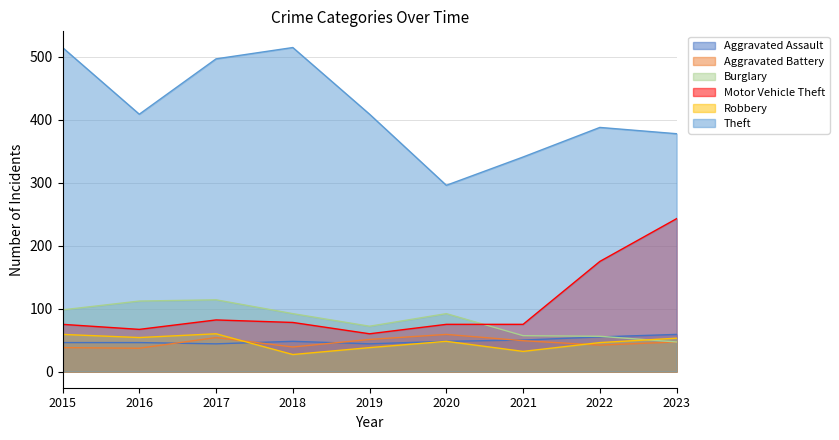

How many series are shown in this chart?

6